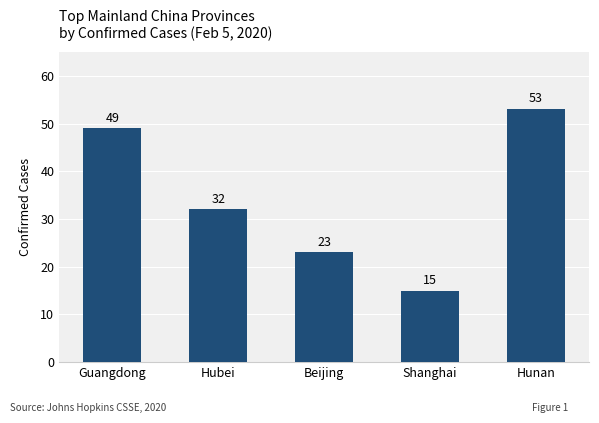

What is the minimum value shown in the chart?

15